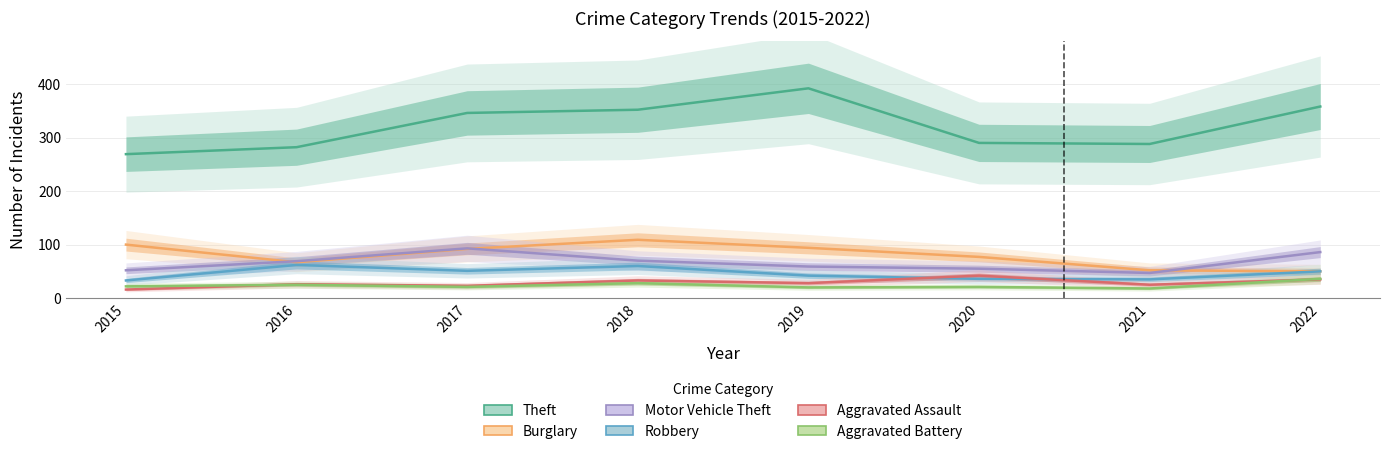

What are all the series names shown in the legend?

Theft, Burglary, Motor Vehicle Theft, Robbery, Aggravated Assault, Aggravated Battery